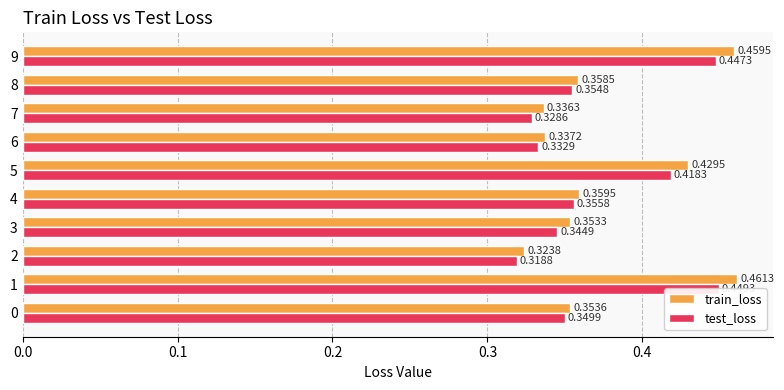

Does the chart contain any negative values?

No